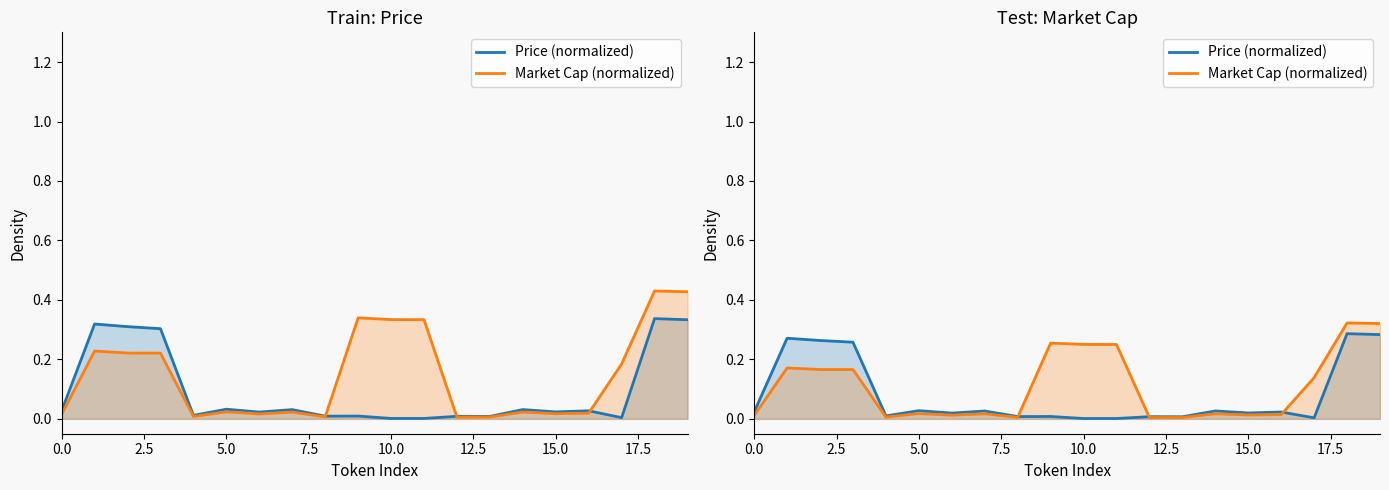

At which label is Market Cap (normalized) closest to 0?

12